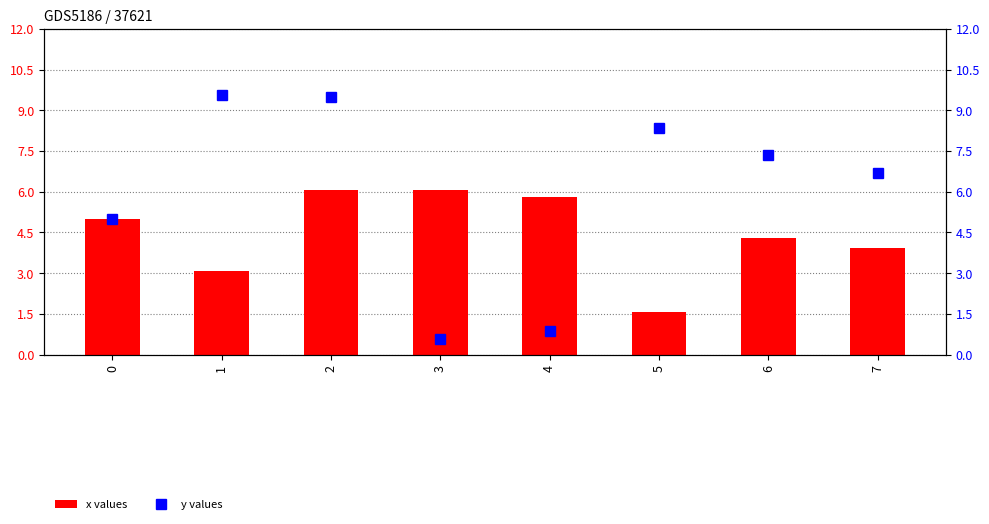

What is the lowest value of the y values series?

0.6